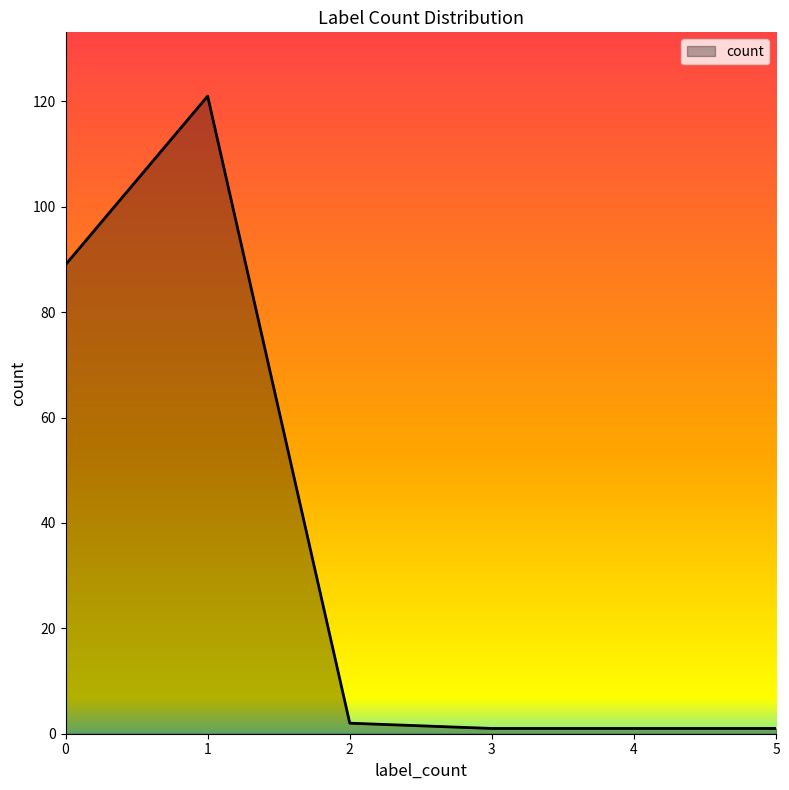

Count the number of data series in this chart.

1